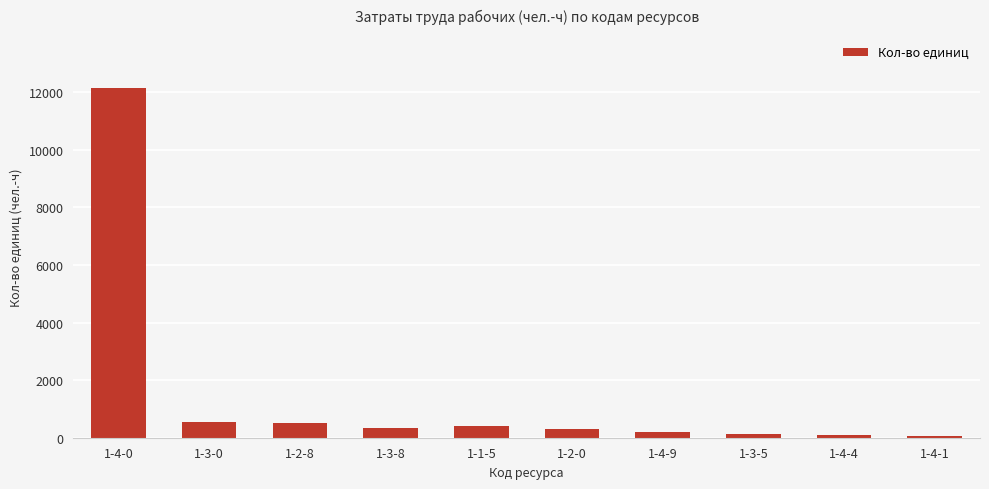

Is it true that the value at 1-4-9 is 193.3?

True